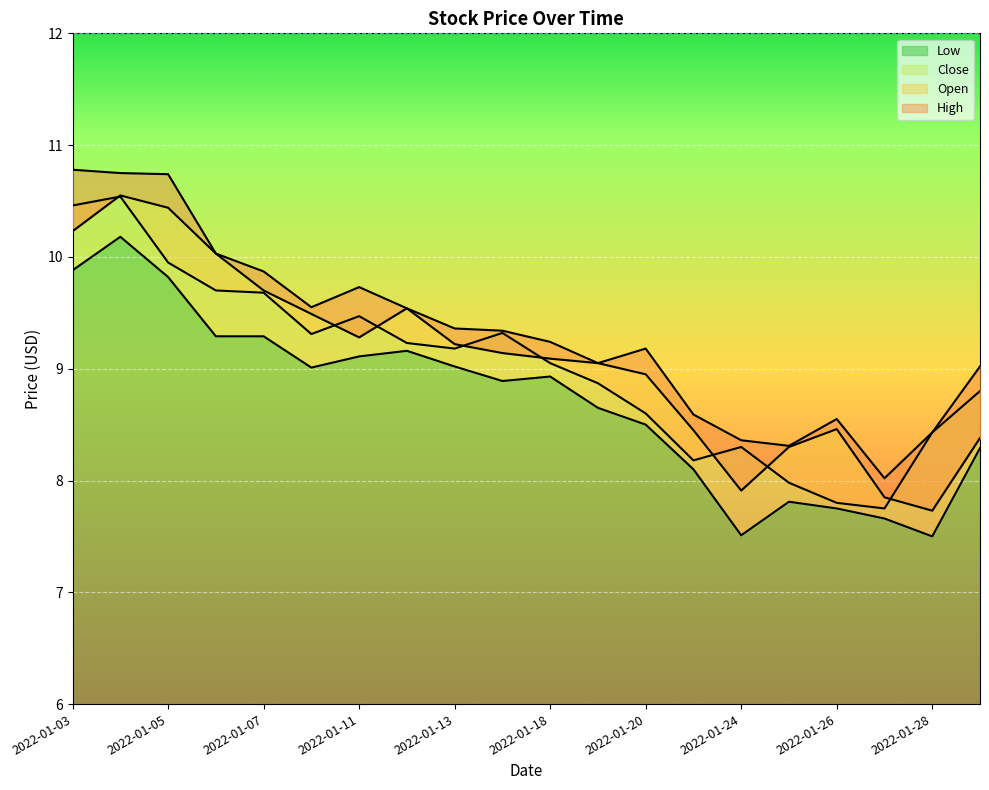

What is the total value across all series at 2022-01-13?

36.8